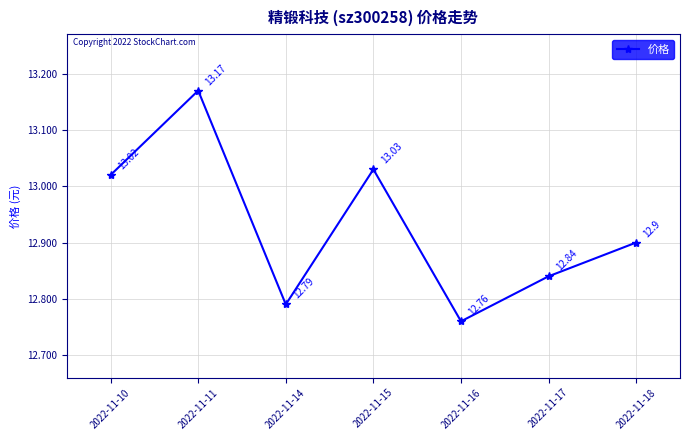

The value at 2022-11-17 is 17.4. True or false?

False